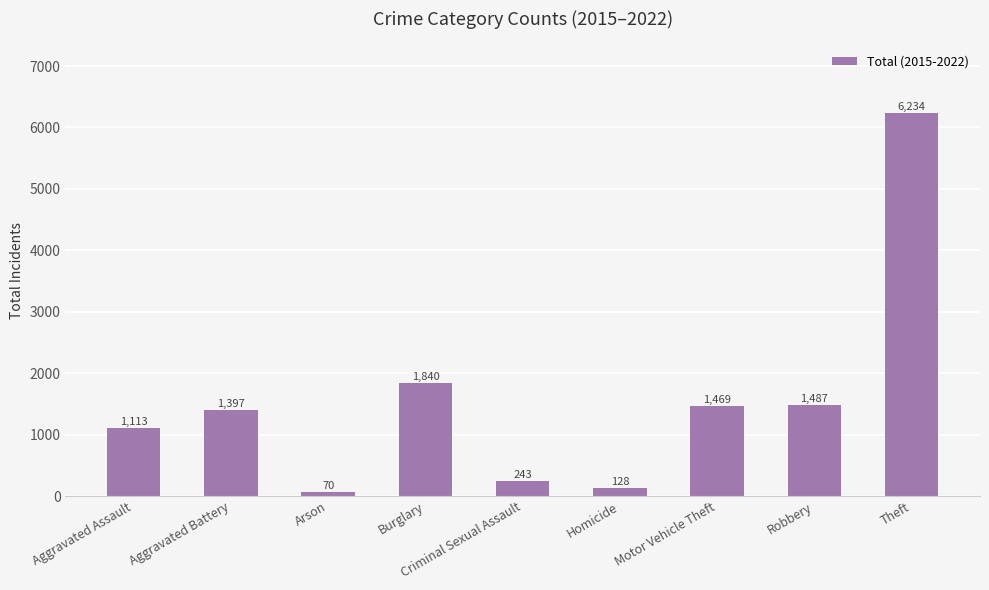

What is the difference between the maximum and second lowest values?

6106